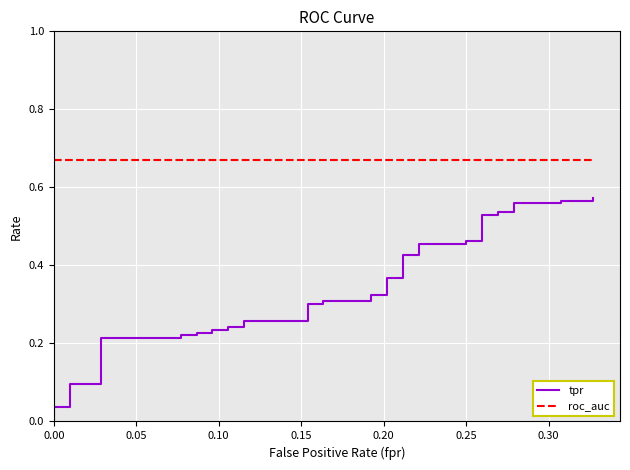

How many lines are shown in the chart?

2